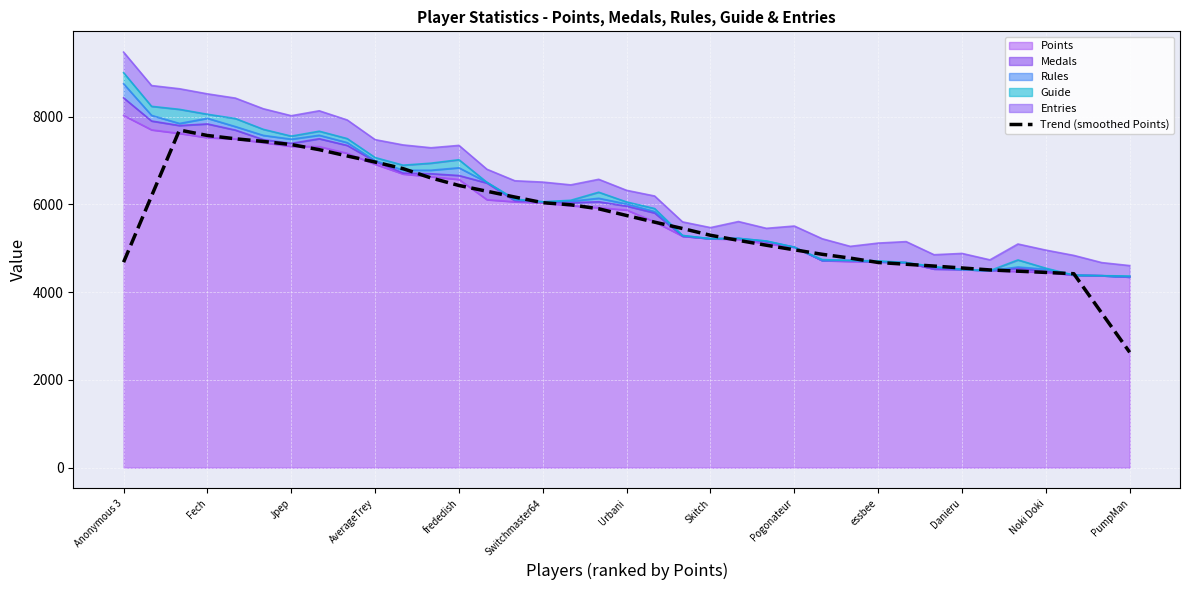

What is the difference between the maximum and minimum values?

5066.1